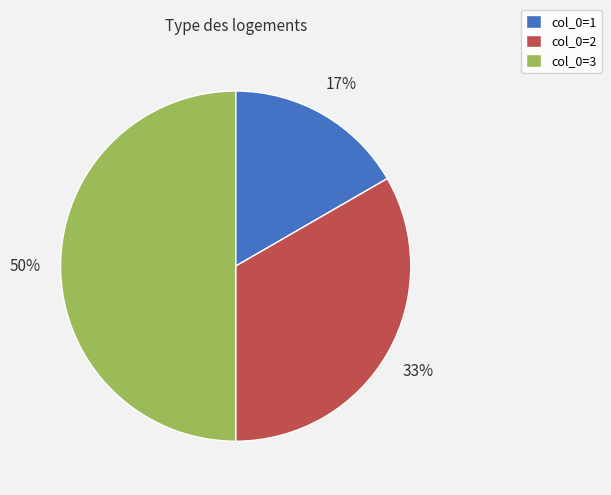

To the nearest percent, what percentage of the pie is col_0=3?

50%